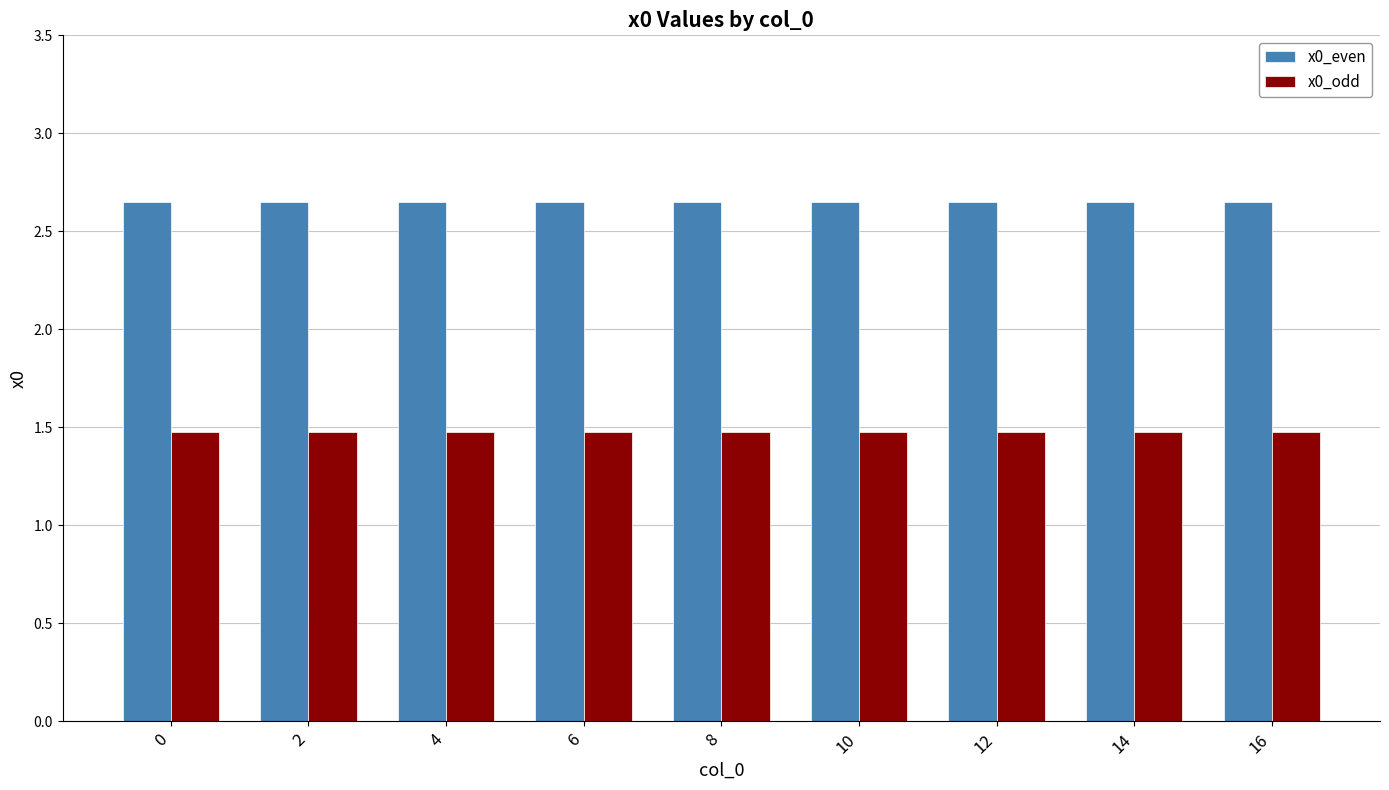

Is it true that x0_even equals 4.0 at 6?

False